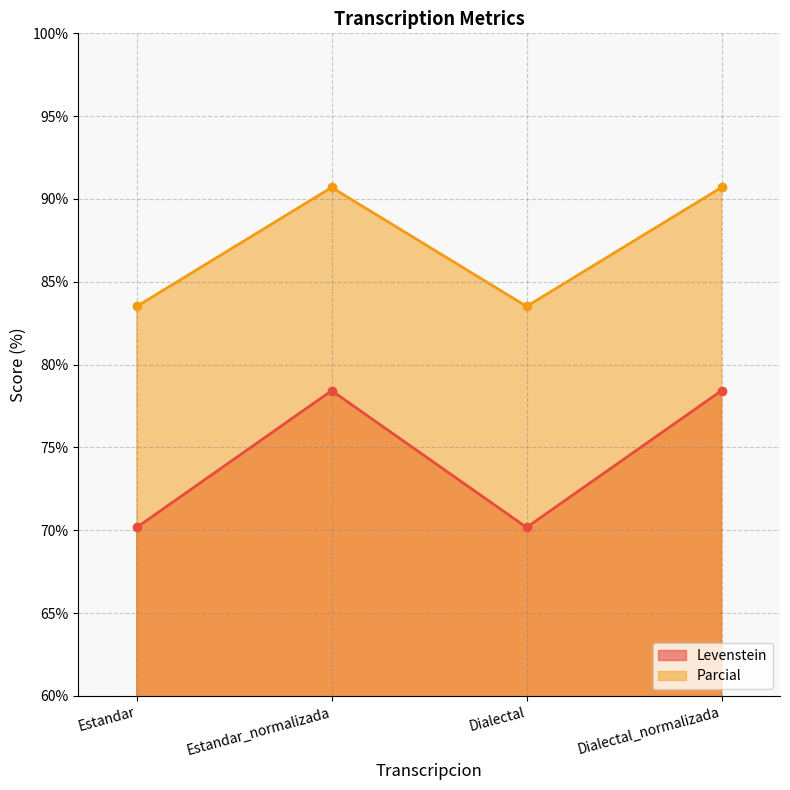

Between Estandar_normalizada and Dialectal_normalizada, which series saw the biggest shift?

Levenstein